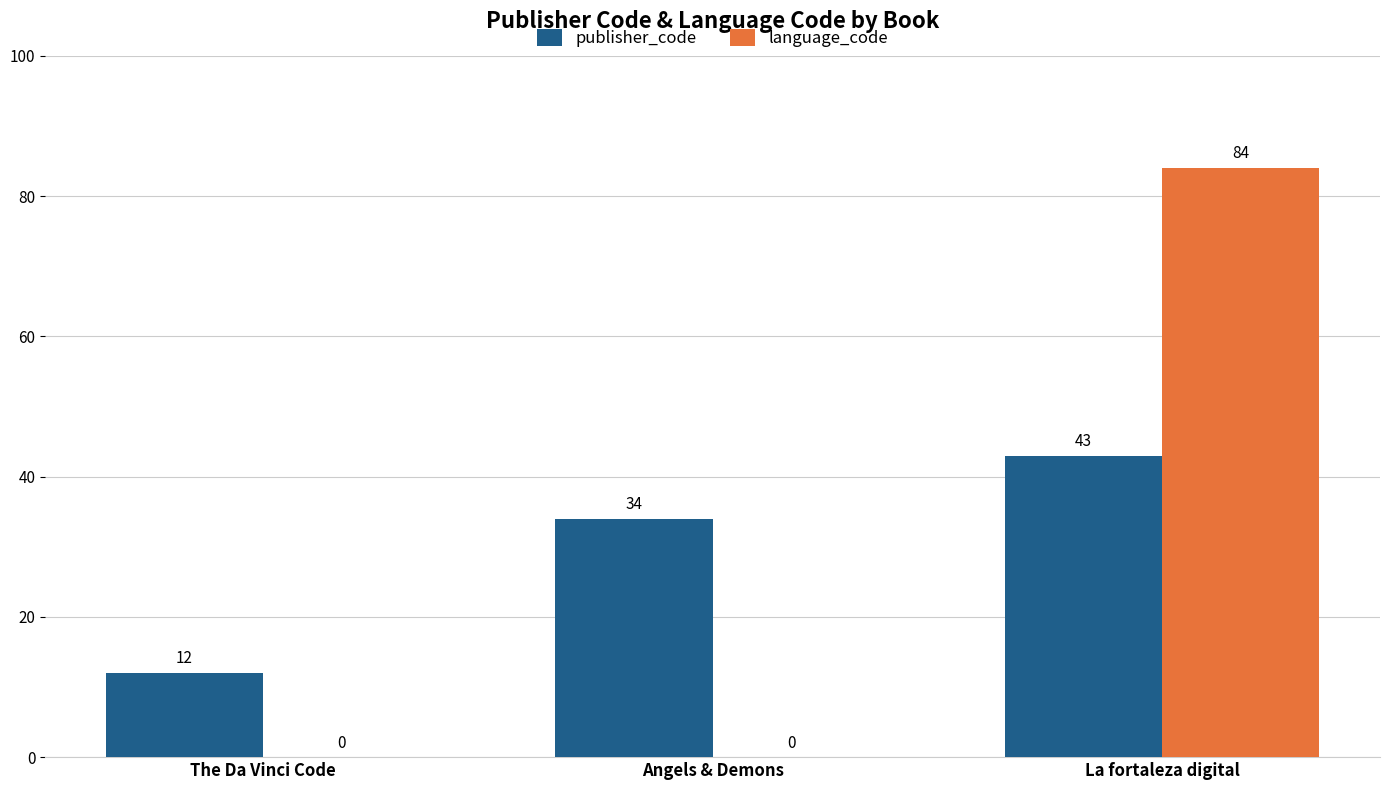

Which series has the largest total across all categories?

publisher_code